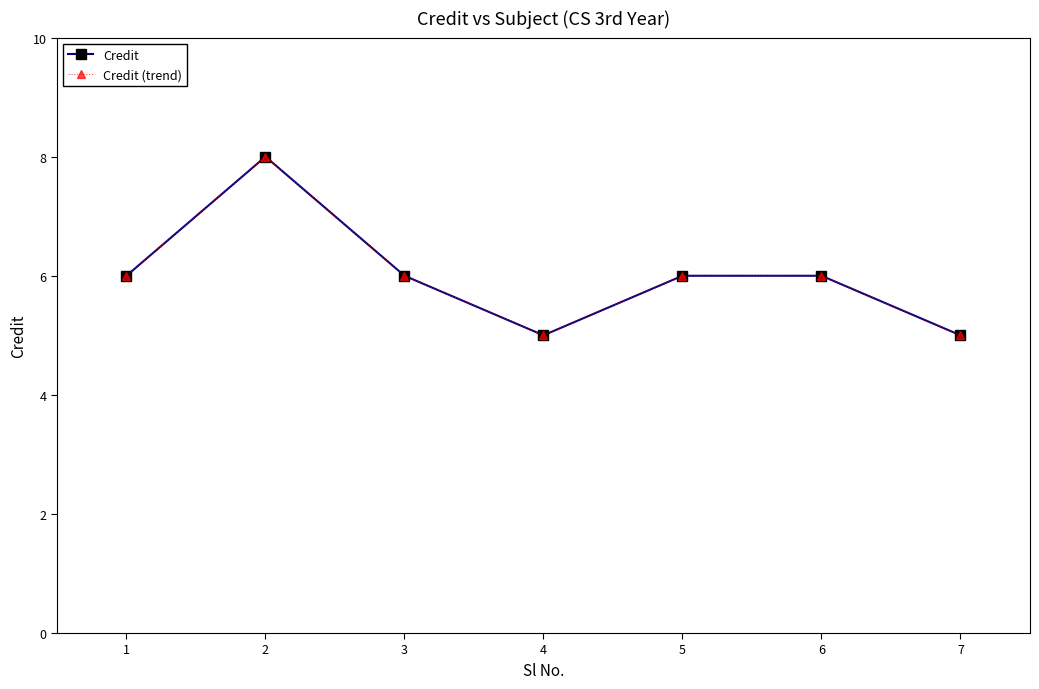

Does the chart have visible grid lines?

No